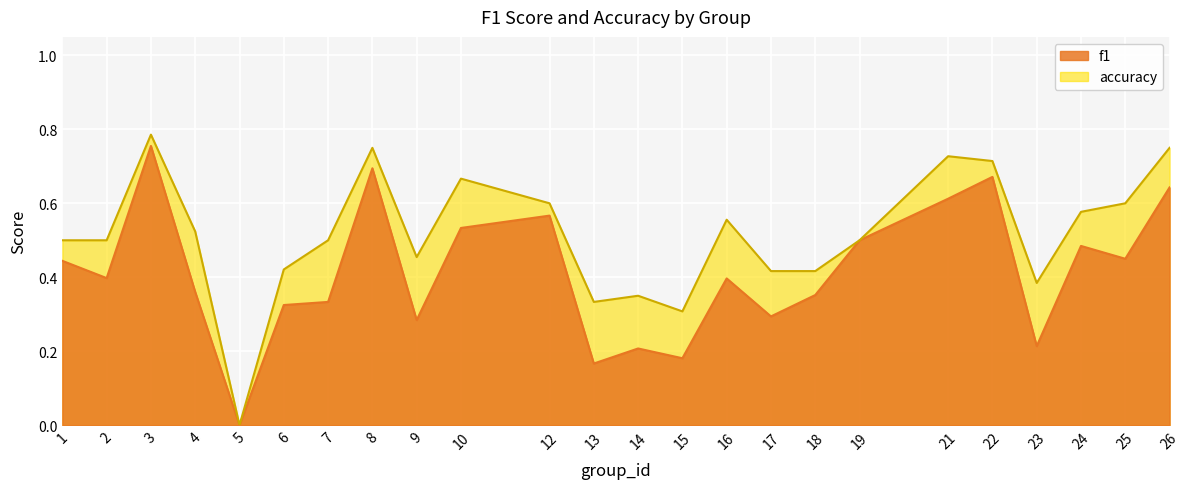

The value of accuracy at 6 is 0.4. True or false?

True